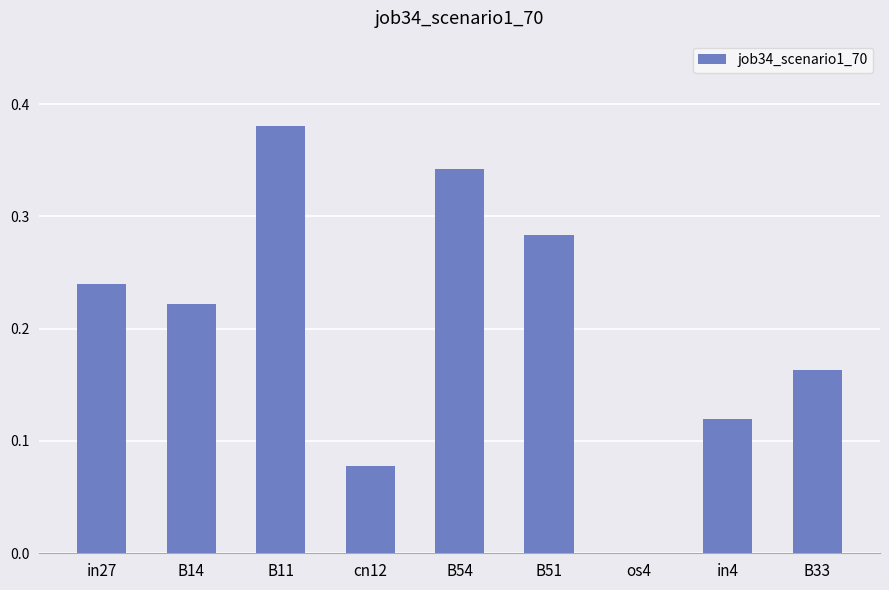

What is the sum of all values?

1.8